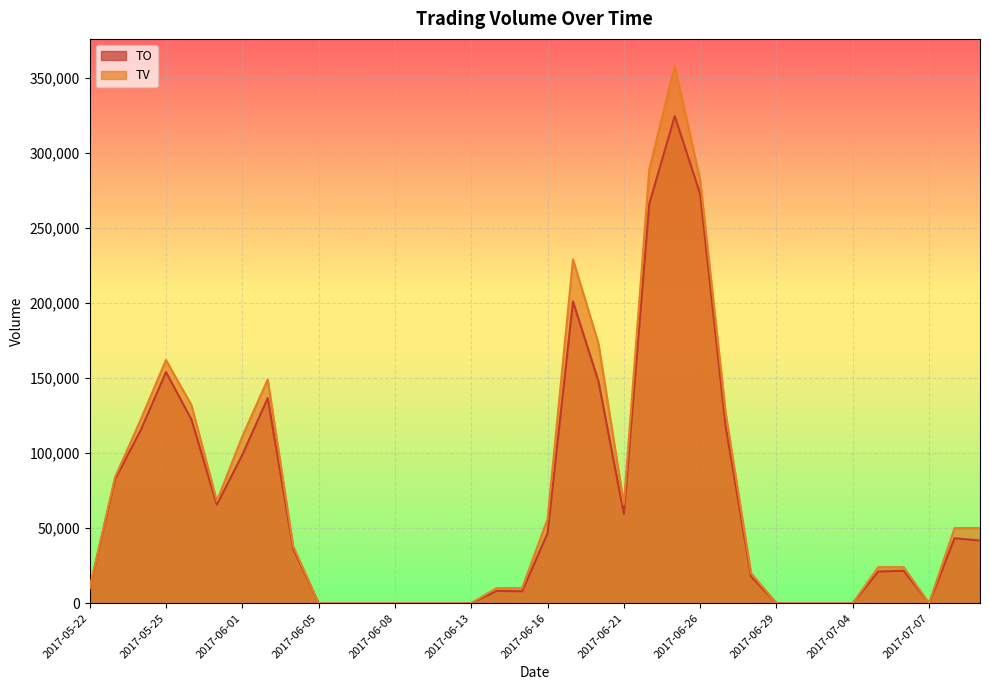

True or false: TV and TO cross at least once.

False